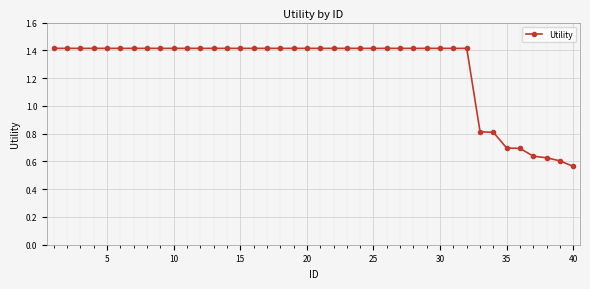

What is the sum of all values?

50.7